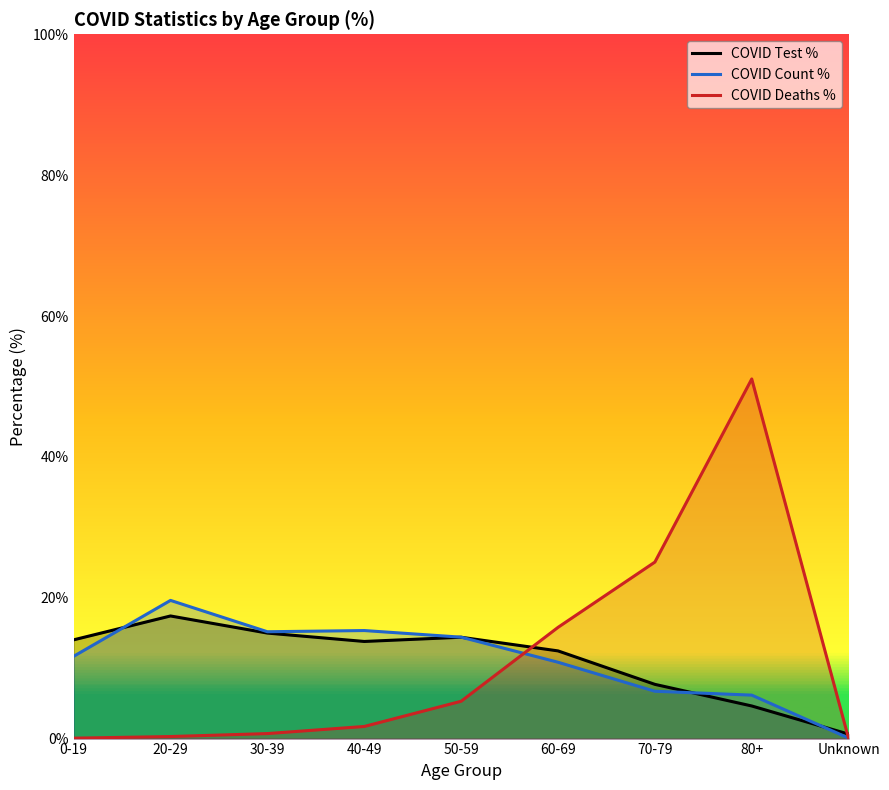

After their last crossing, which series has the higher values: COVID Deaths % or COVID Test %?

COVID Test %